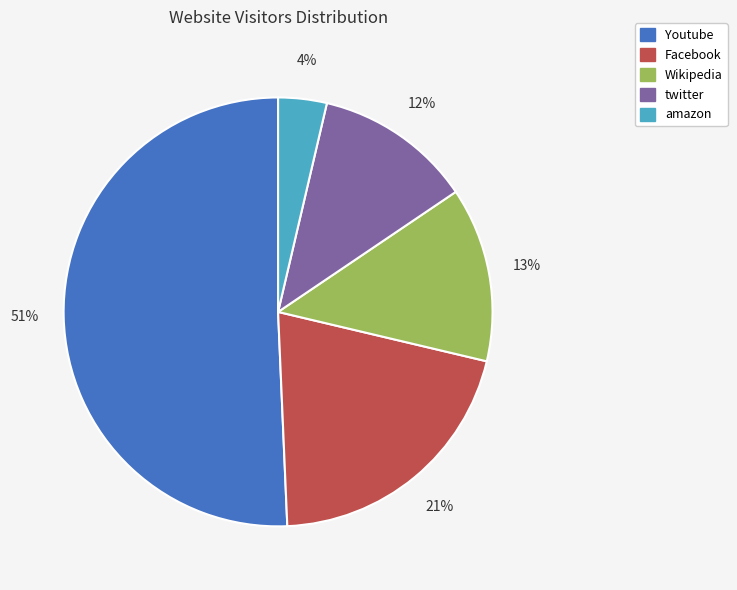

To the nearest percent, what percentage of the pie is Wikipedia?

13%